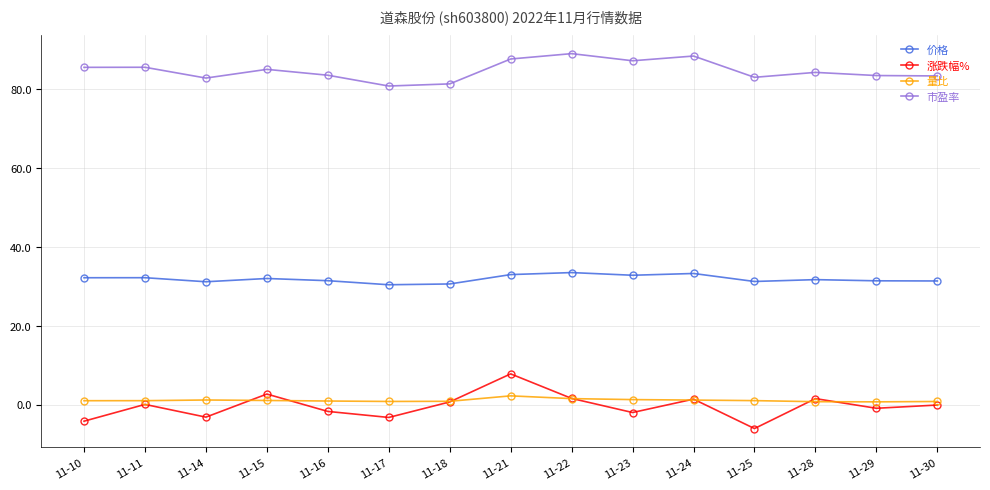

At which category is the sum across all series the highest?

11-21